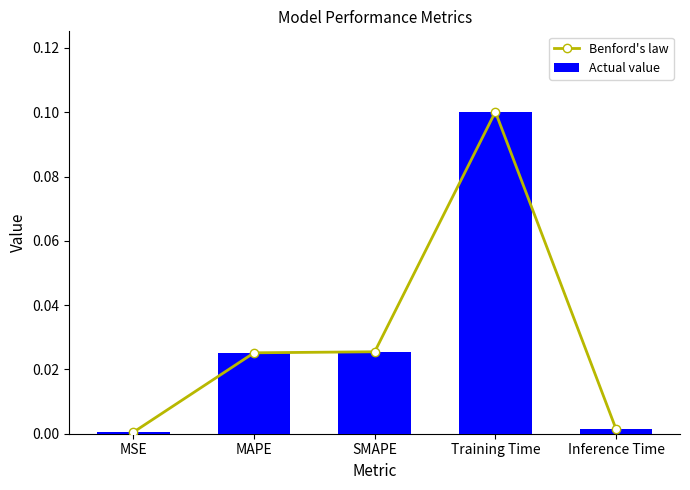

True or false: Actual value has a value of 0.0 at Training Time.

False